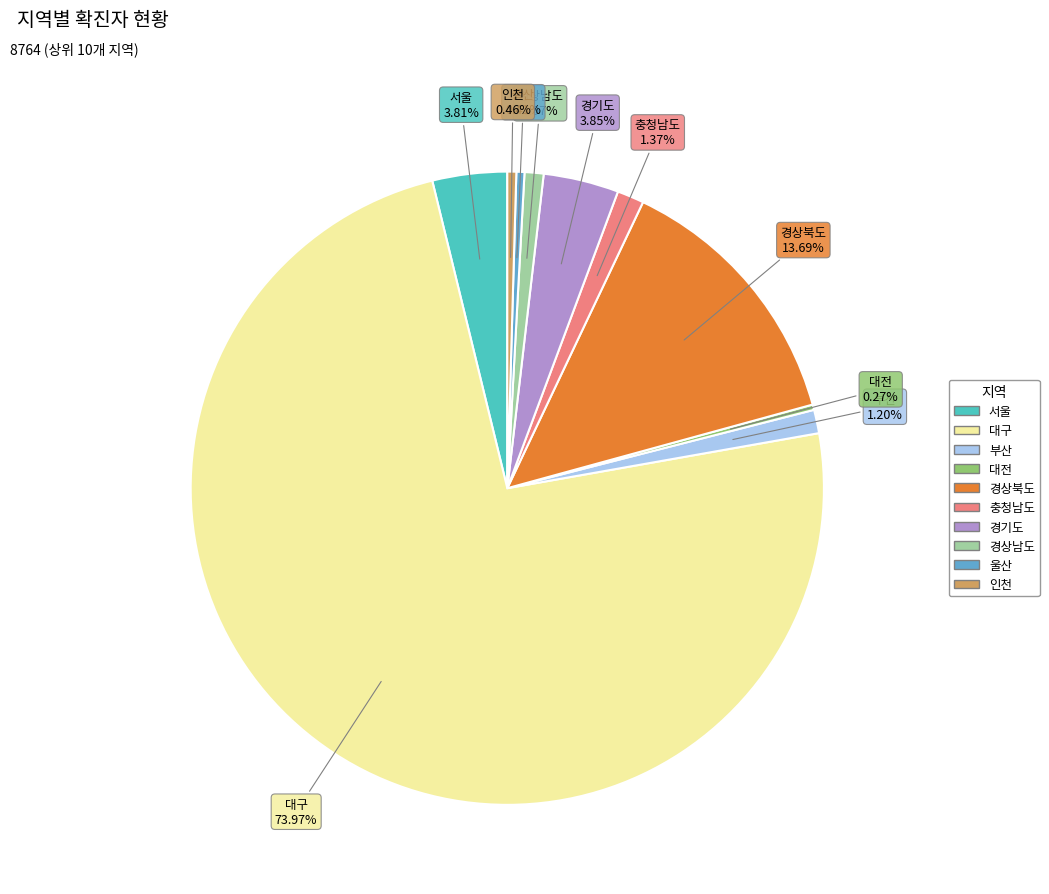

Does 경상남도 account for over 50% of the chart?

No